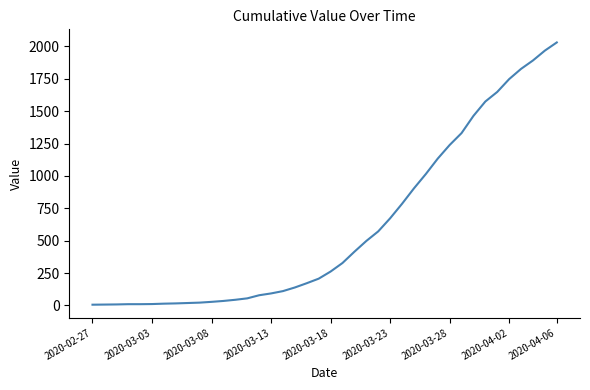

What is the difference between the maximum and minimum values?

2025